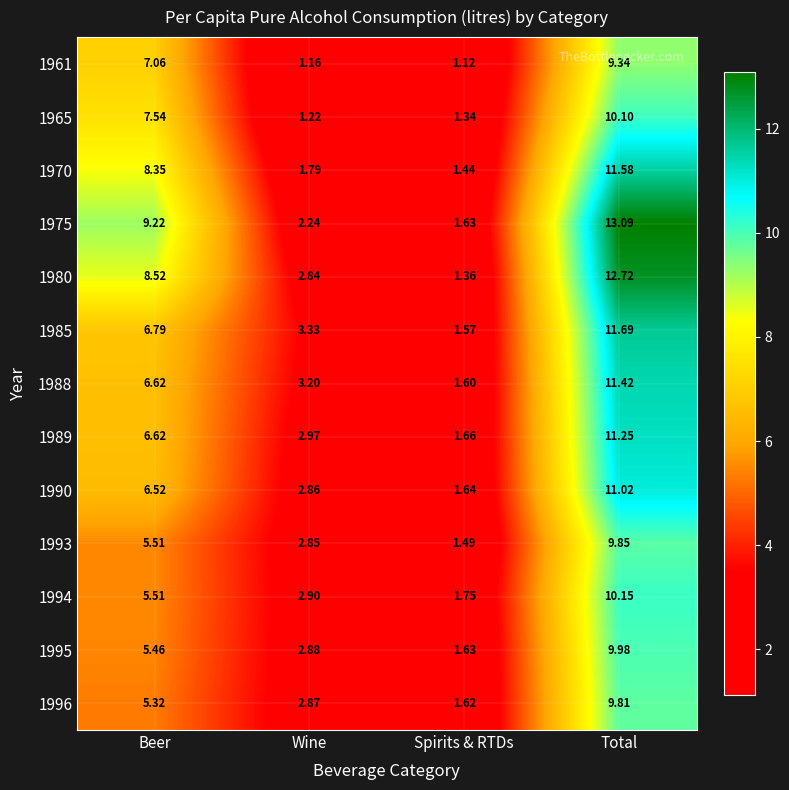

What is the difference between the highest and lowest values at Beer?

3.9